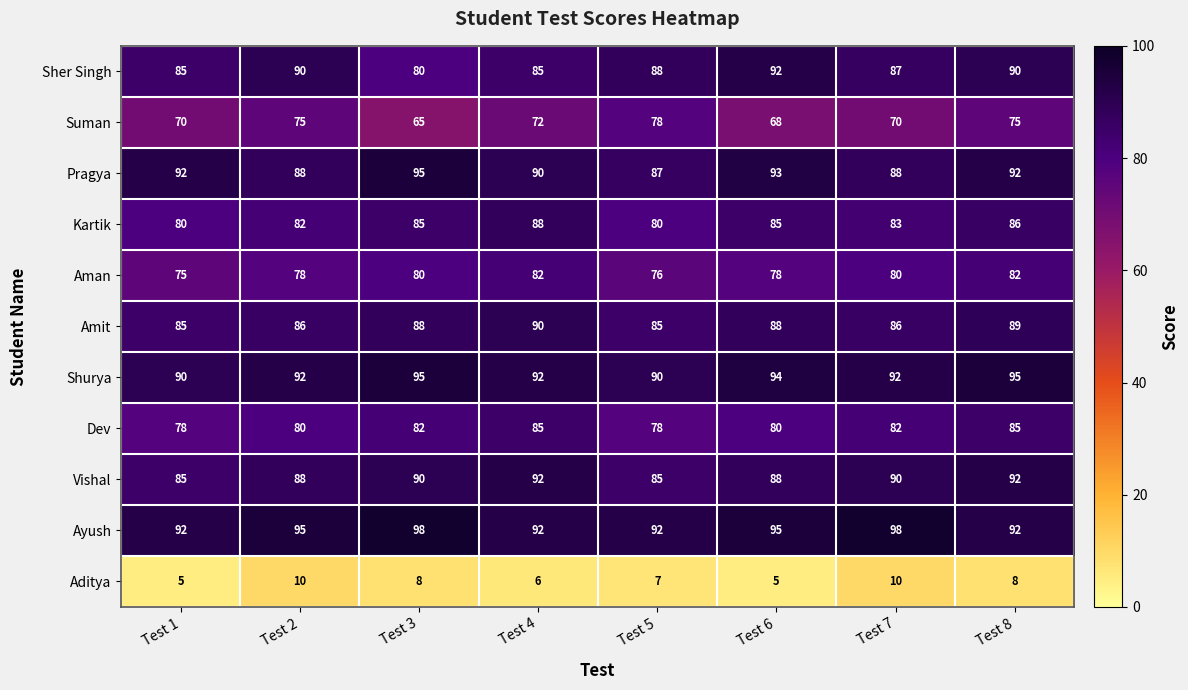

Which series has the largest range (max minus min)?

Suman